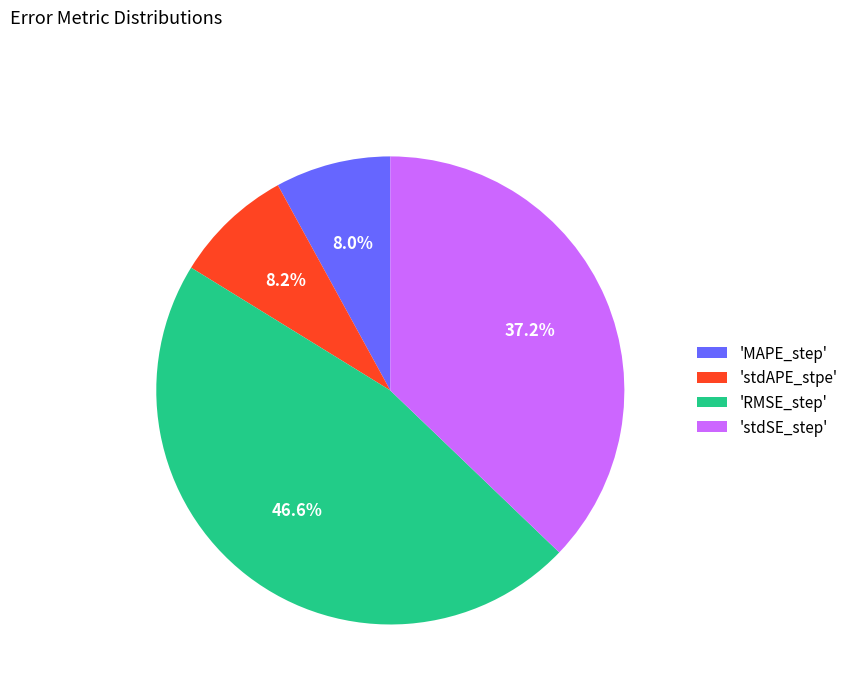

Between 'stdSE_step' and 'MAPE_step', which is larger?

'stdSE_step'